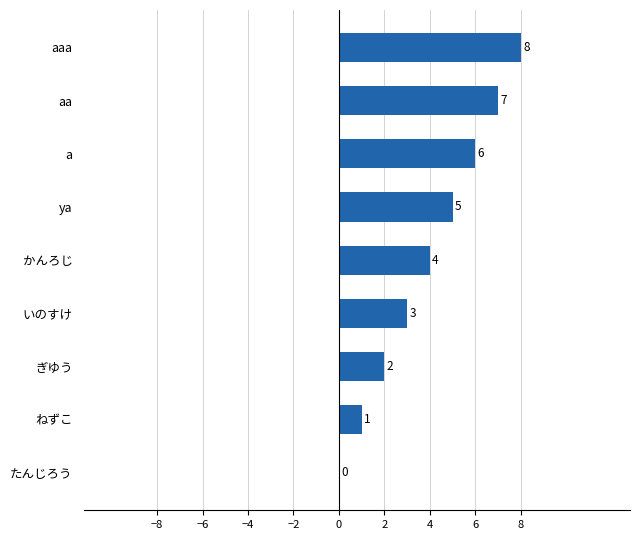

What is the sum of all values?

36